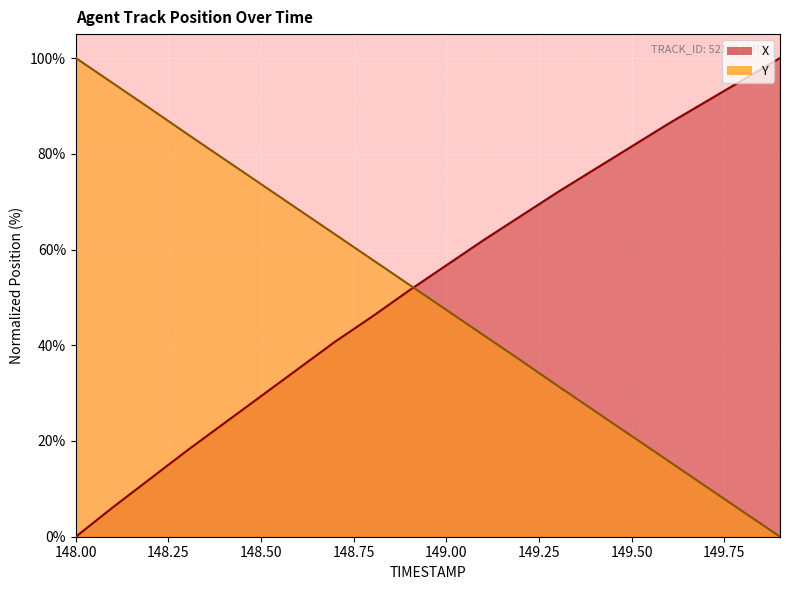

Between 148.1 and 149.5, which series saw the biggest shift?

X